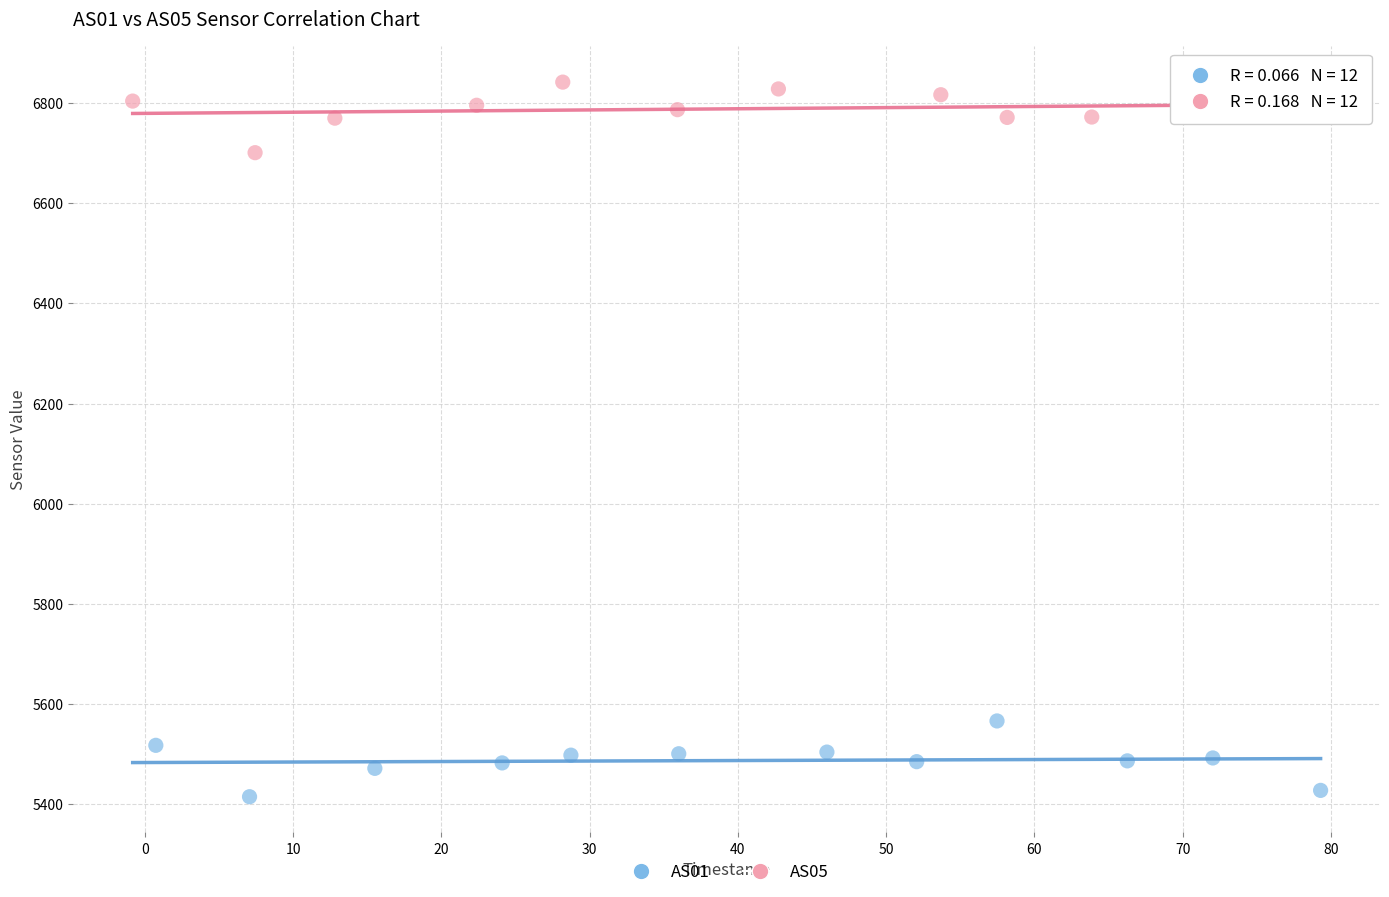

Which series contains the lowest Y value?

AS01